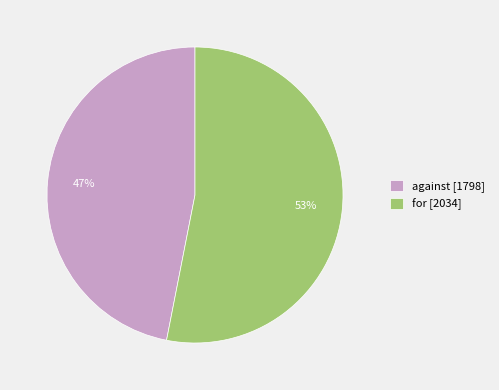

The against slice represents 47% of the pie. True or false?

True